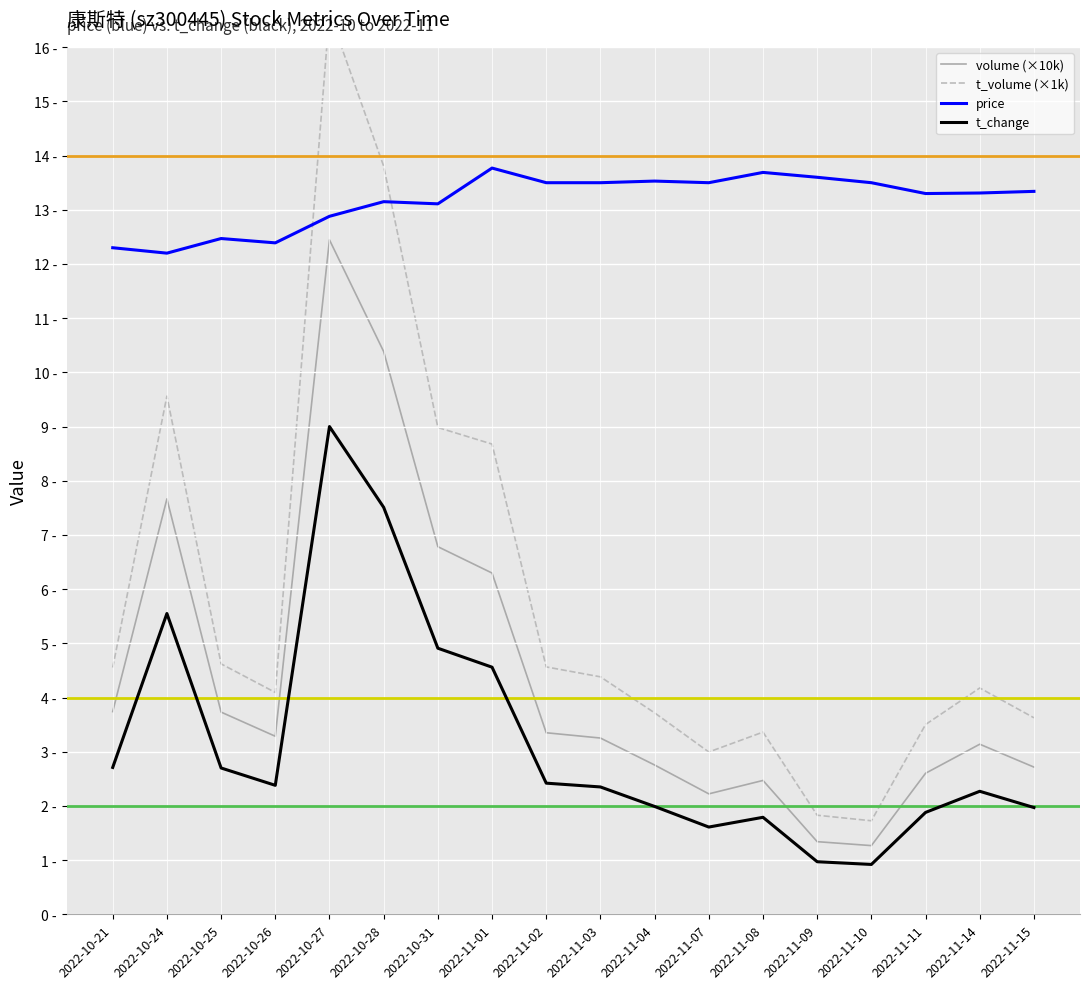

Reading left to right, list all the values displayed in this chart.

volume (×10k): 2022-10-21=3.7	2022-10-24=7.7	2022-10-25=3.7	2022-10-26=3.3	2022-10-27=12.4	2022-10-28=10.4	2022-10-31=6.8	2022-11-01=6.3	2022-11-02=3.4	2022-11-03=3.3	2022-11-04=2.8	2022-11-07=2.2	2022-11-08=2.5	2022-11-09=1.3	2022-11-10=1.3	2022-11-11=2.6	2022-11-14=3.1	2022-11-15=2.7
t_volume (×1k): 2022-10-21=4.6	2022-10-24=9.6	2022-10-25=4.6	2022-10-26=4.1	2022-10-27=16.6	2022-10-28=13.8	2022-10-31=9.0	2022-11-01=8.7	2022-11-02=4.6	2022-11-03=4.4	2022-11-04=3.7	2022-11-07=3.0	2022-11-08=3.4	2022-11-09=1.8	2022-11-10=1.7	2022-11-11=3.5	2022-11-14=4.2	2022-11-15=3.6
price: 2022-10-21=12.3	2022-10-24=12.2	2022-10-25=12.5	2022-10-26=12.4	2022-10-27=12.9	2022-10-28=13.2	2022-10-31=13.1	2022-11-01=13.8	2022-11-02=13.5	2022-11-03=13.5	2022-11-04=13.5	2022-11-07=13.5	2022-11-08=13.7	2022-11-09=13.6	2022-11-10=13.5	2022-11-11=13.3	2022-11-14=13.3	2022-11-15=13.3
t_change: 2022-10-21=2.7	2022-10-24=5.5	2022-10-25=2.7	2022-10-26=2.4	2022-10-27=9.0	2022-10-28=7.5	2022-10-31=4.9	2022-11-01=4.6	2022-11-02=2.4	2022-11-03=2.4	2022-11-04=2.0	2022-11-07=1.6	2022-11-08=1.8	2022-11-09=1.0	2022-11-10=0.9	2022-11-11=1.9	2022-11-14=2.3	2022-11-15=2.0